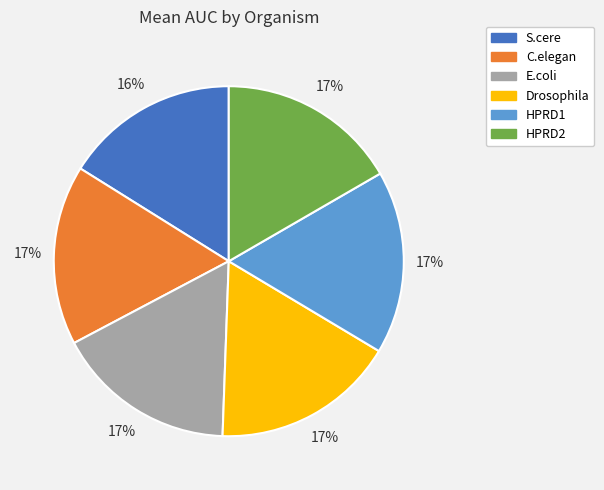

Does Drosophila account for over 50% of the chart?

No